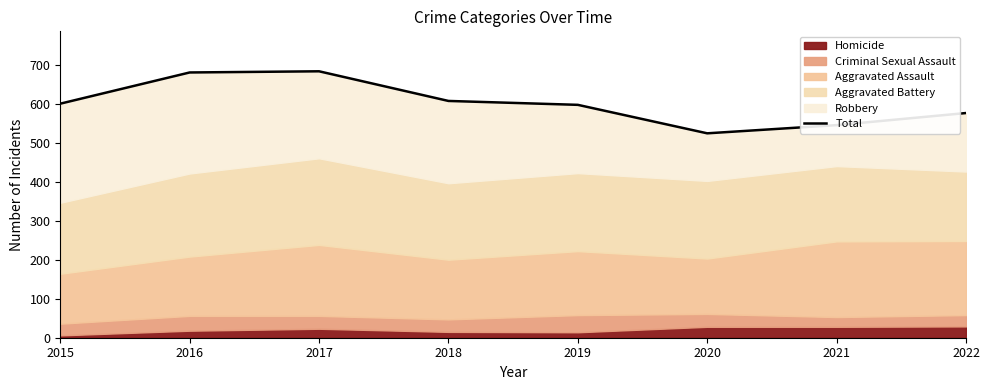

True or false: the data shows 825 at 2020.

False